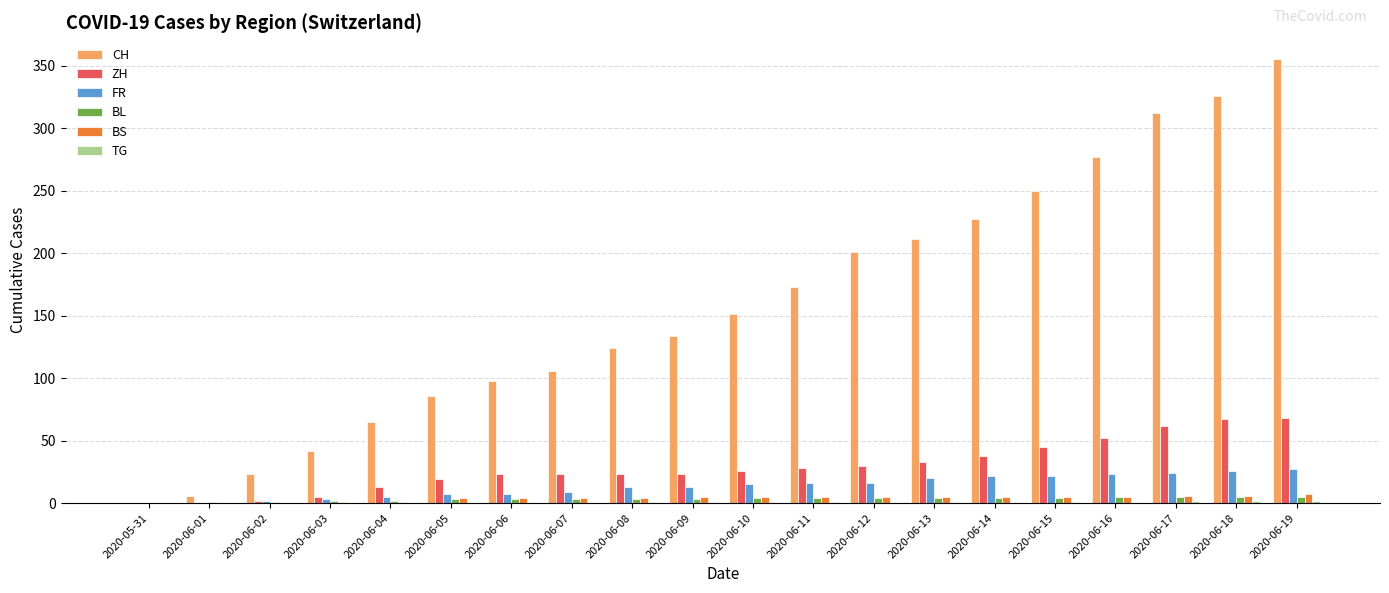

At which label does CH reach its peak?

2020-06-19